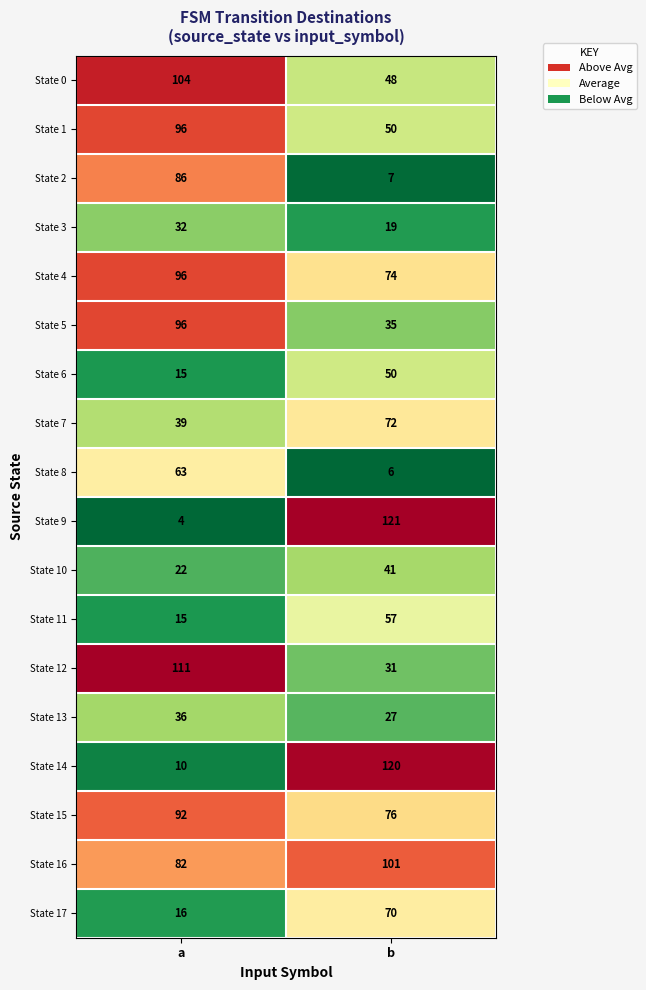

The State 17 series shows 37 at b. True or false?

False